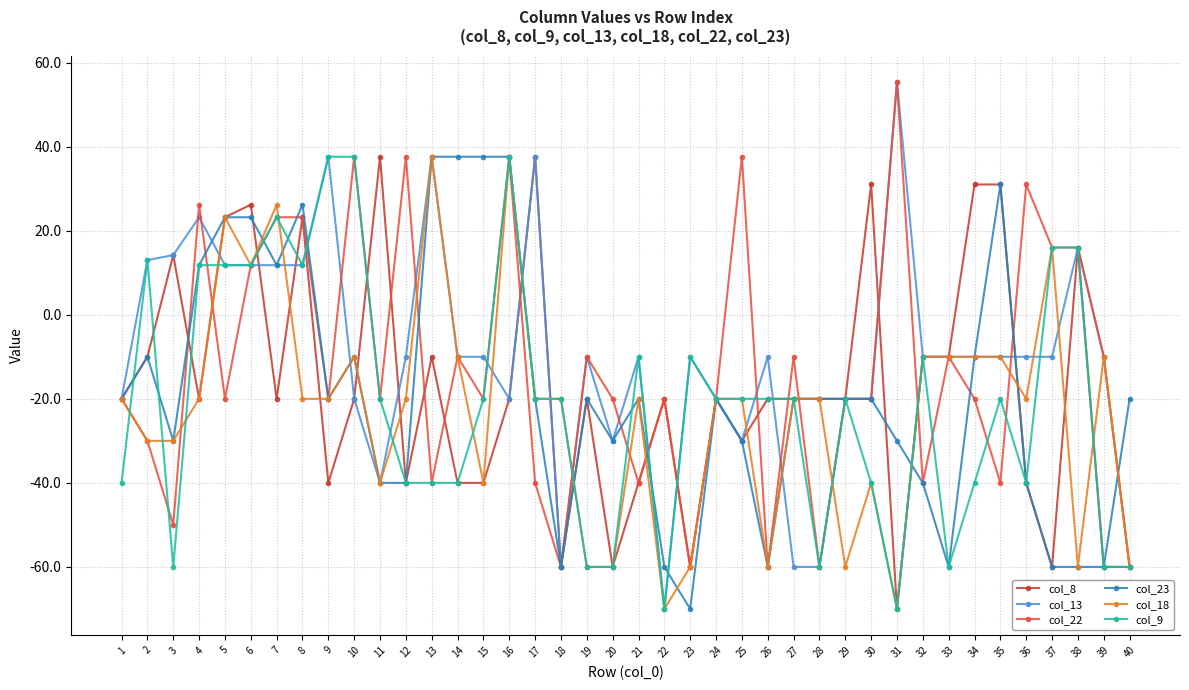

True or false: col_23 has more than 1 points higher than both neighbors.

True